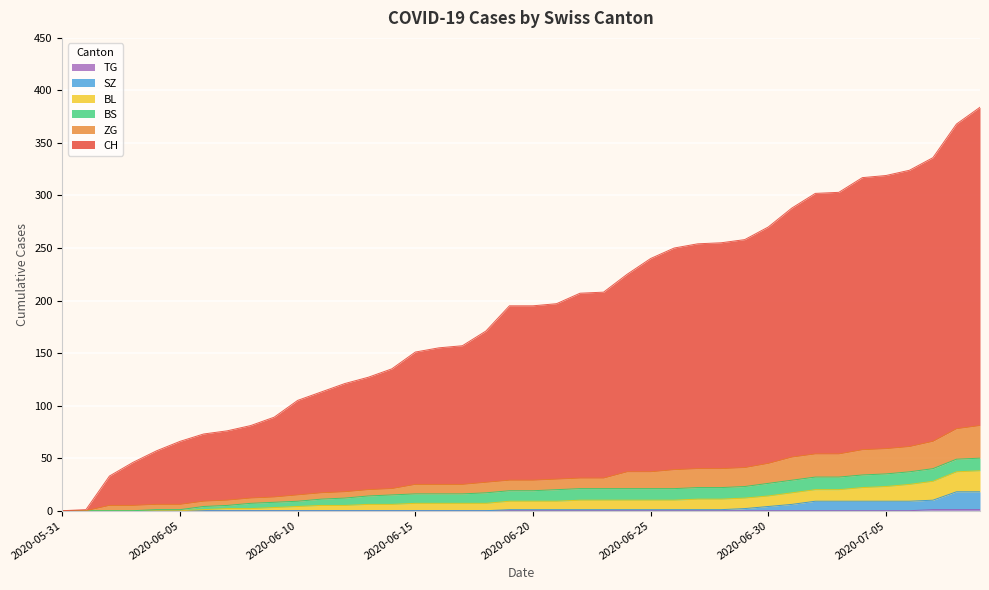

What is the sum of all TG values?

3